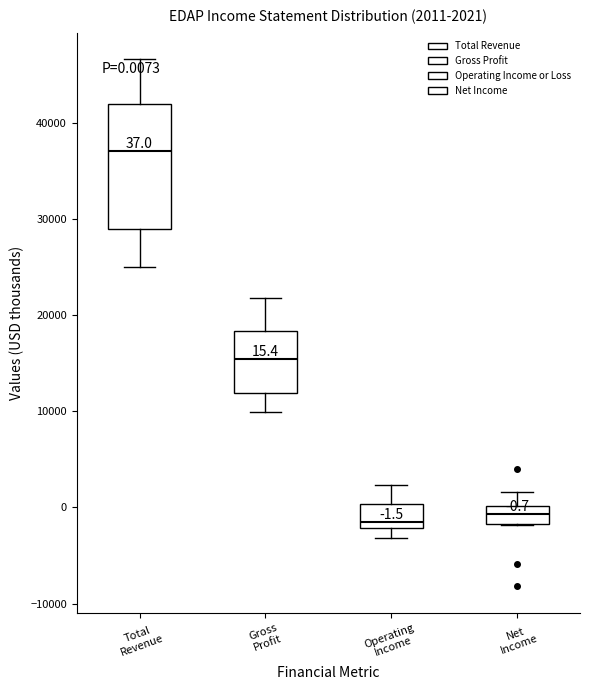

Which box's median line is the highest?

Total Revenue